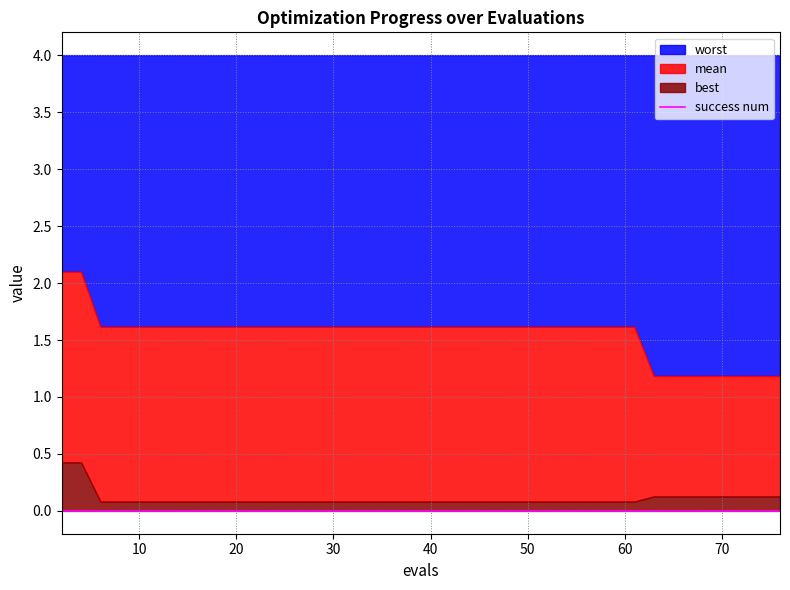

Which series has the largest range (max minus min)?

mean